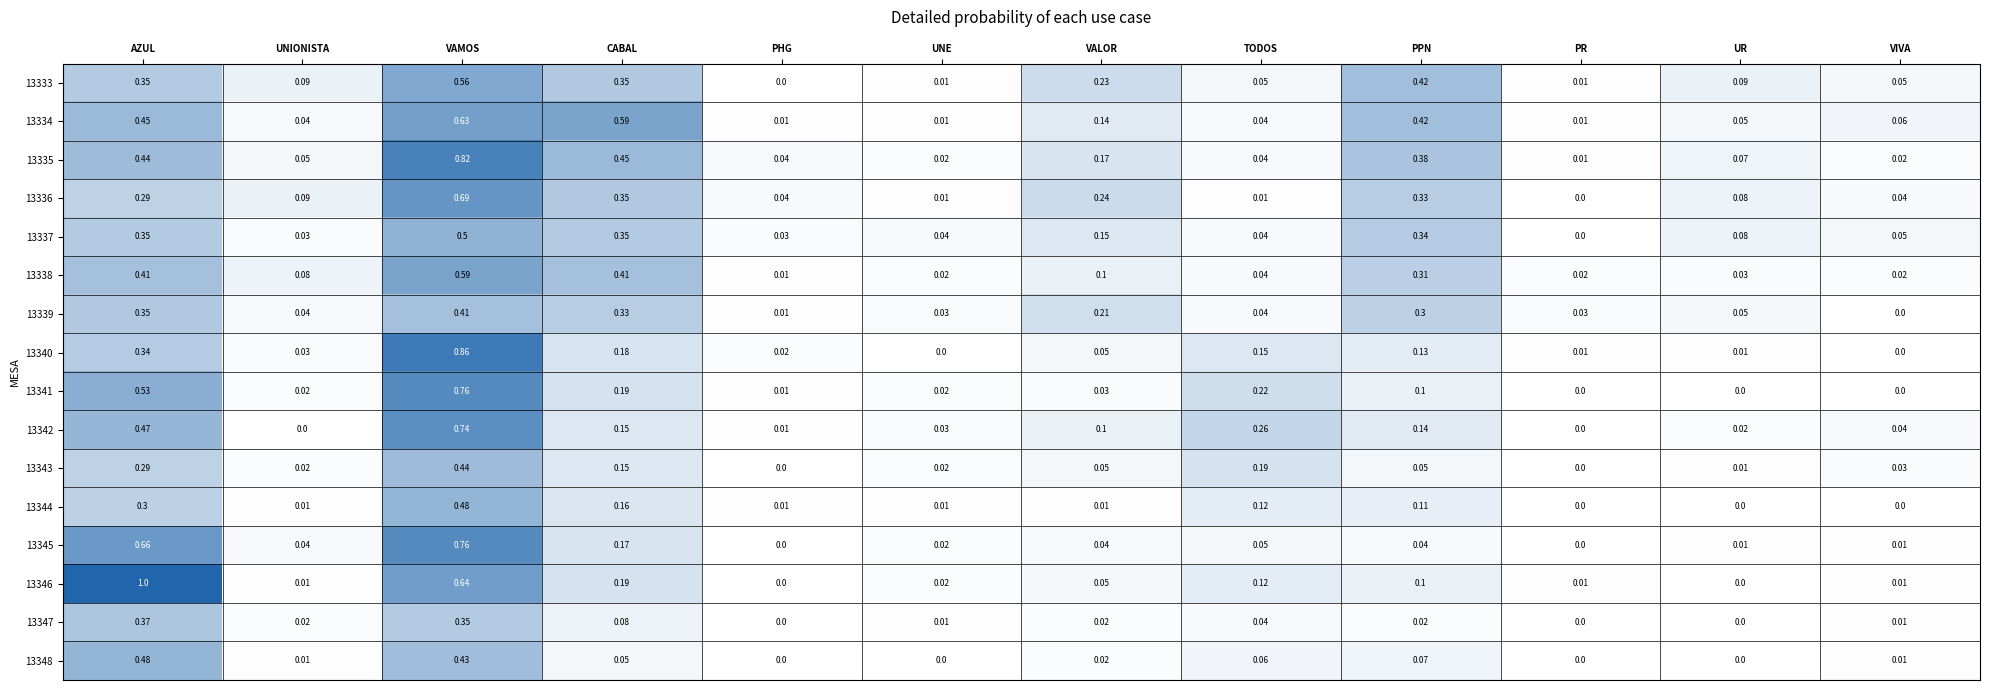

At which category does the chart reach its peak across all series?

AZUL